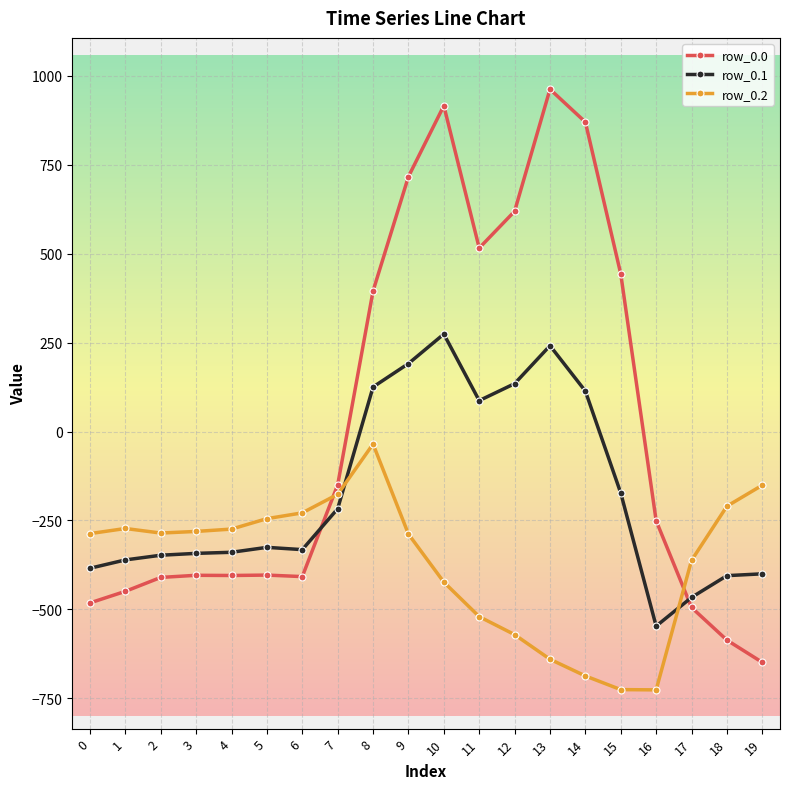

What is the maximum value for row_0.1?

274.1